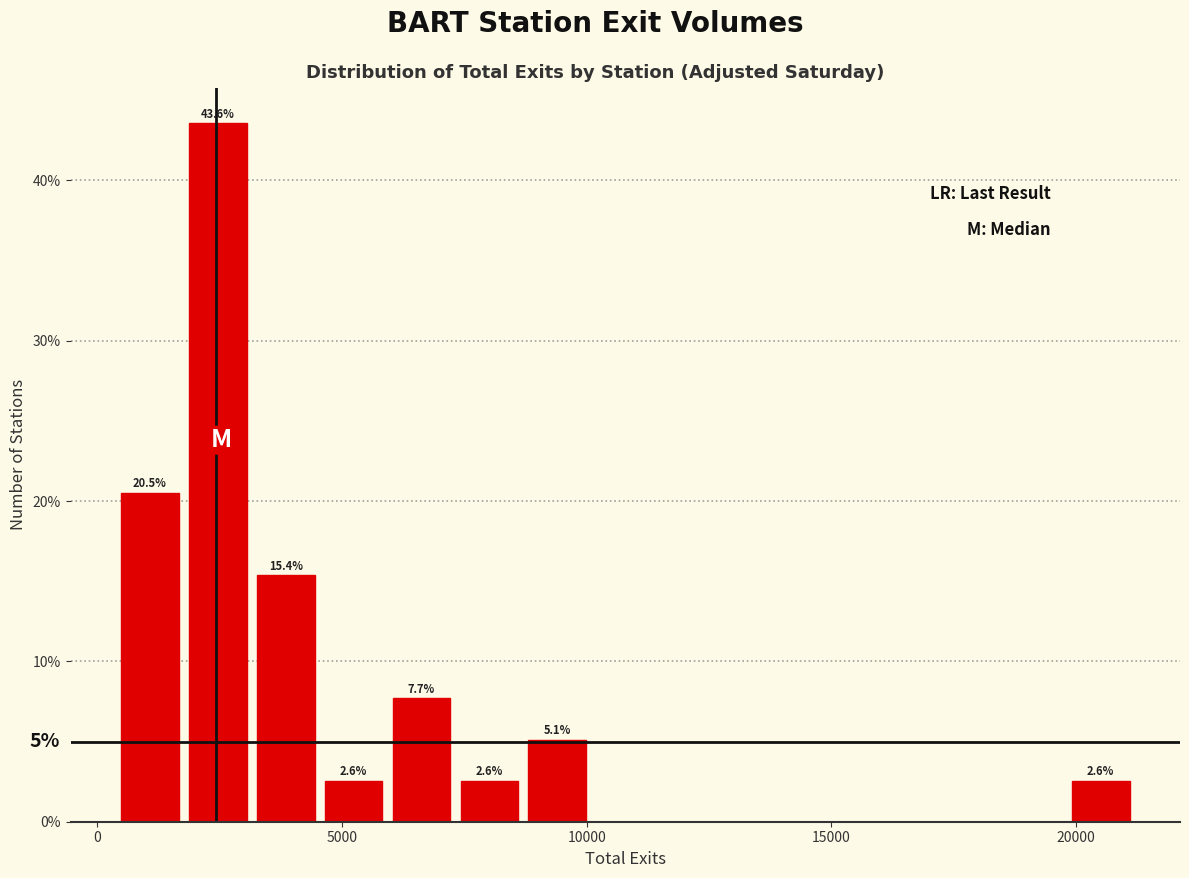

Read against the x-axis, roughly where is the centre of the tallest bar?

2500